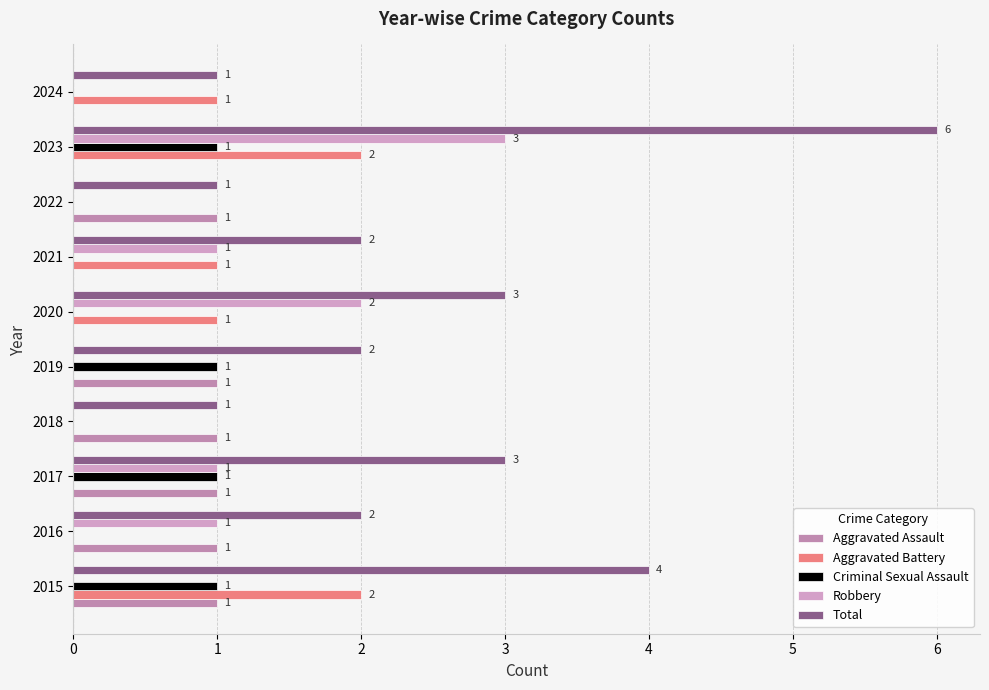

Which series has the largest total across all categories?

Total